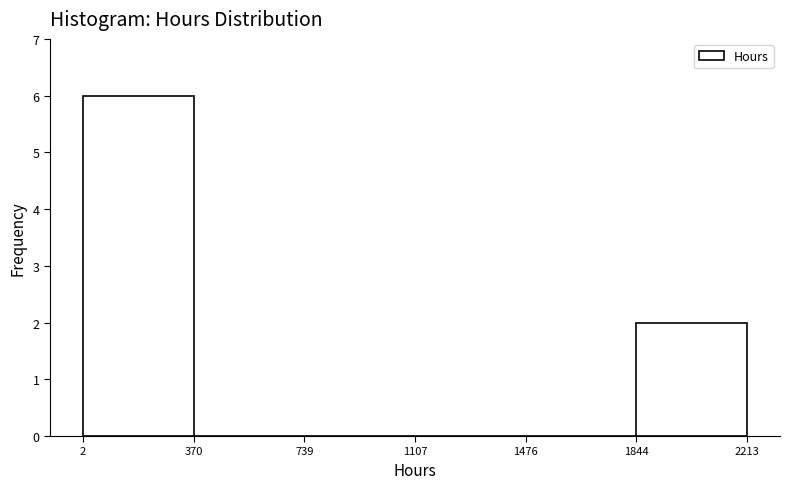

What is the height of the bar covering 1844 to 2213 on the x-axis? The values are not printed on the chart, so give them approximately, as read against the axis.

2